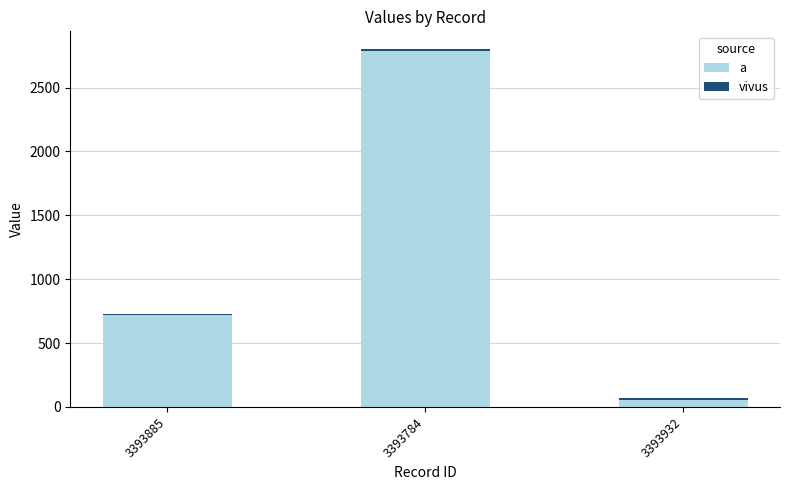

Between 3393885 and 3393784, which series saw the biggest shift?

a